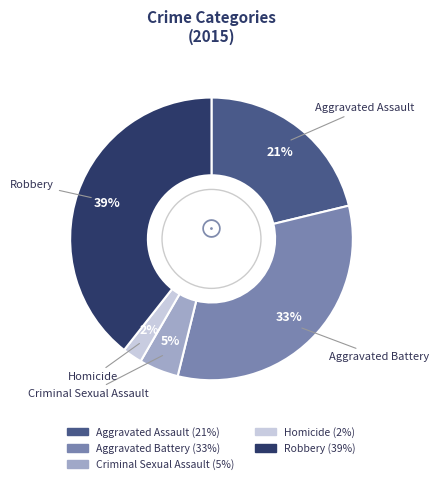

To the nearest percent, what portion does Robbery represent?

39%